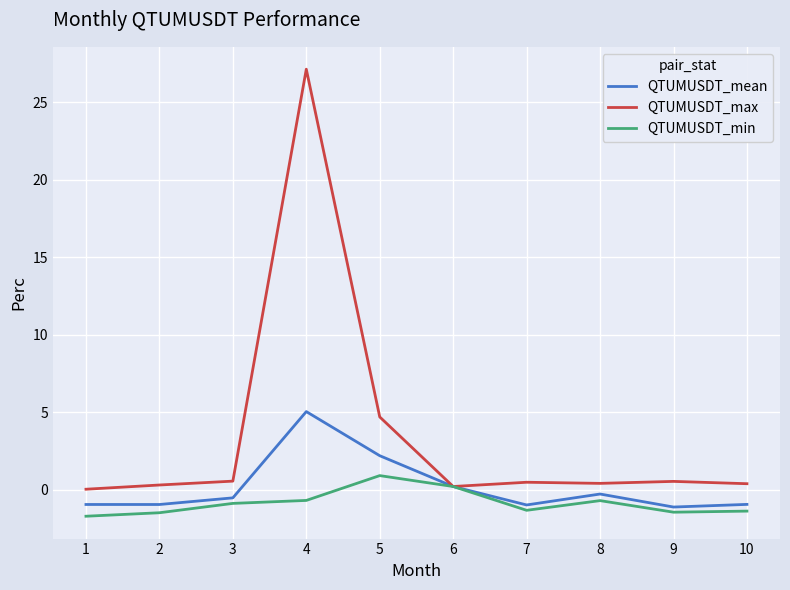

How many values in the QTUMUSDT_mean series are below 0?

7